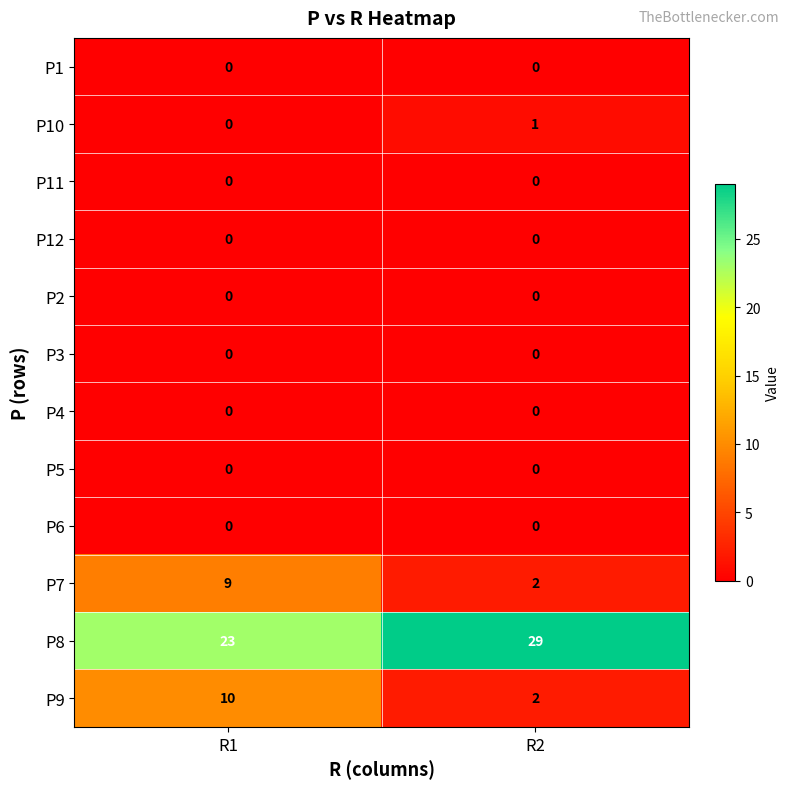

The P1 series shows 0 at R1. True or false?

True